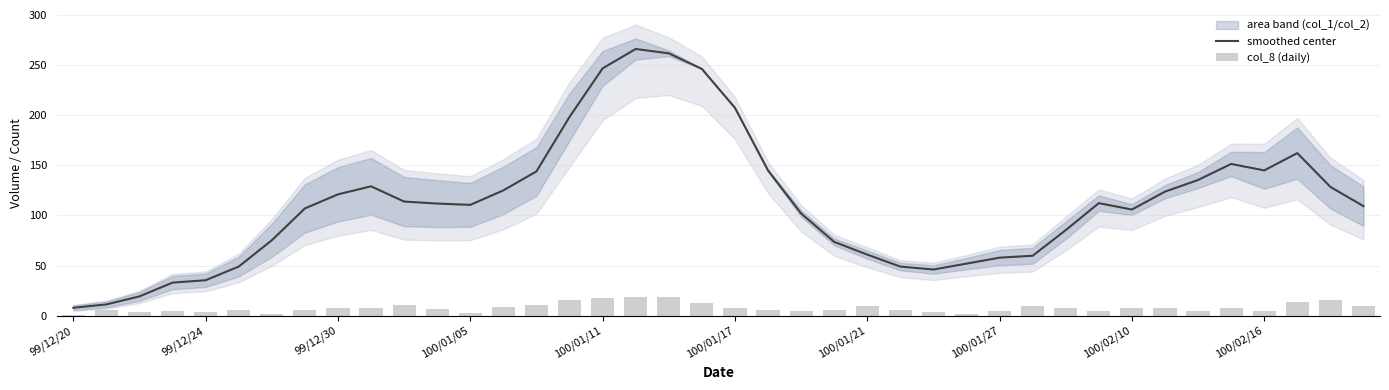

What is the lowest value of the smoothed center series?

7.9